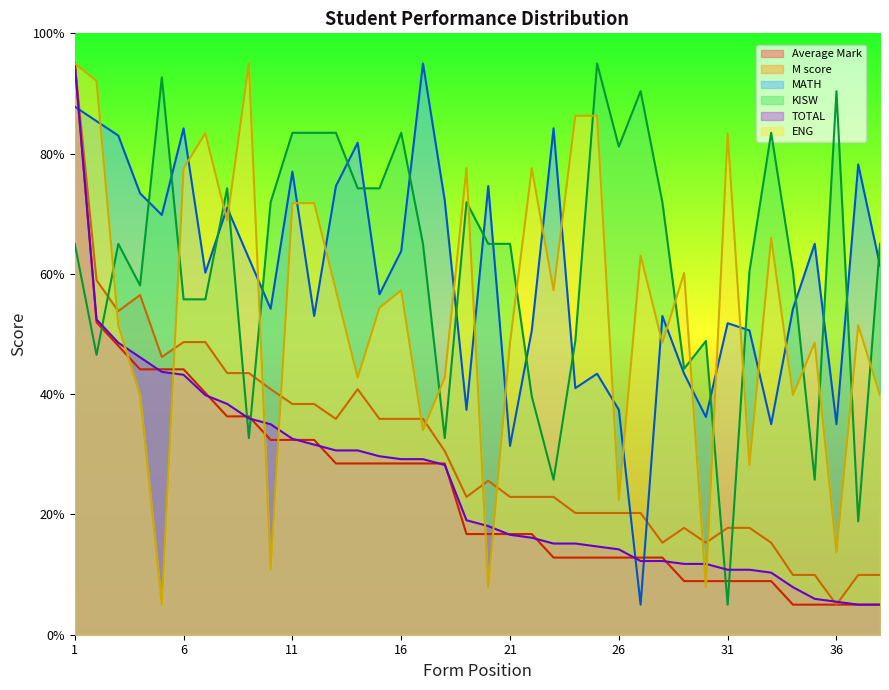

Reading left to right, what are all the values shown in this chart?

Average Mark: 1=95.0	2=52.0	3=48.0	4=44.1	5=44.1	6=44.1	7=40.2	8=36.3	9=36.3	10=32.4	11=32.4	12=32.4	13=28.5	14=28.5	15=28.5	16=28.5	17=28.5	18=28.5	19=16.7	20=16.7	21=16.7	22=16.7	23=12.8	24=12.8	25=12.8	26=12.8	27=12.8	28=12.8	29=8.9	30=8.9	31=8.9	32=8.9	33=8.9	34=5.0	35=5.0	36=5.0	37=5.0	38=5.0
M score: 1=95.0	2=59.0	3=53.8	4=56.5	5=46.2	6=48.7	7=48.7	8=43.5	9=43.5	10=40.8	11=38.4	12=38.4	13=35.9	14=40.8	15=35.9	16=35.9	17=35.9	18=30.5	19=22.9	20=25.6	21=22.9	22=22.9	23=22.9	24=20.2	25=20.2	26=20.2	27=20.2	28=15.3	29=17.8	30=15.3	31=17.8	32=17.8	33=15.3	34=9.9	35=9.9	36=5.0	37=9.9	38=9.9
MATH: 1=87.8	2=85.4	3=83.0	4=73.4	5=69.8	6=84.2	7=60.2	8=71.0	9=62.6	10=54.2	11=77.0	12=53.0	13=74.6	14=81.8	15=56.6	16=63.8	17=95.0	18=72.2	19=37.4	20=74.6	21=31.4	22=50.6	23=84.2	24=41.0	25=43.4	26=37.4	27=5.0	28=53.0	29=43.4	30=36.2	31=51.8	32=50.6	33=35.0	34=54.2	35=65.0	36=35.0	37=78.2	38=61.4
KISW: 1=65.0	2=46.5	3=65.0	4=58.1	5=92.7	6=55.8	7=55.8	8=74.2	9=32.7	10=71.9	11=83.5	12=83.5	13=83.5	14=74.2	15=74.2	16=83.5	17=65.0	18=32.7	19=71.9	20=65.0	21=65.0	22=39.6	23=25.8	24=48.8	25=95.0	26=81.2	27=90.4	28=71.9	29=44.2	30=48.8	31=5.0	32=60.4	33=83.5	34=60.4	35=25.8	36=90.4	37=18.8	38=65.0
TOTAL: 1=95.0	2=52.4	3=48.5	4=46.1	5=43.7	6=43.2	7=39.8	8=38.4	9=36.0	10=35.0	11=32.6	12=31.6	13=30.6	14=30.6	15=29.7	16=29.2	17=29.2	18=28.2	19=19.0	20=18.1	21=16.6	22=16.1	23=15.2	24=15.2	25=14.7	26=14.2	27=12.3	28=12.3	29=11.8	30=11.8	31=10.8	32=10.8	33=10.3	34=7.9	35=6.0	36=5.5	37=5.0	38=5.0
ENG: 1=95.0	2=92.1	3=51.5	4=39.8	5=5.0	6=77.6	7=83.4	8=68.9	9=95.0	10=10.8	11=71.8	12=71.8	13=57.3	14=42.7	15=54.4	16=57.3	17=34.0	18=42.7	19=77.6	20=7.9	21=48.5	22=77.6	23=57.3	24=86.3	25=86.3	26=22.4	27=63.1	28=48.5	29=60.2	30=7.9	31=83.4	32=28.2	33=66.0	34=39.8	35=48.5	36=13.7	37=51.5	38=39.8